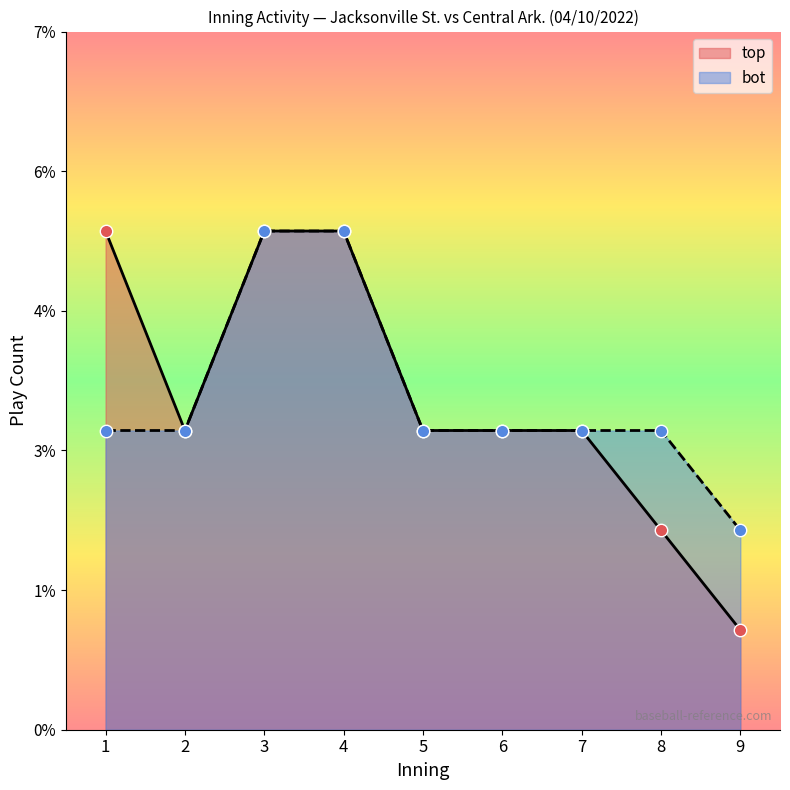

Which series has the largest total across all categories?

bot_innings